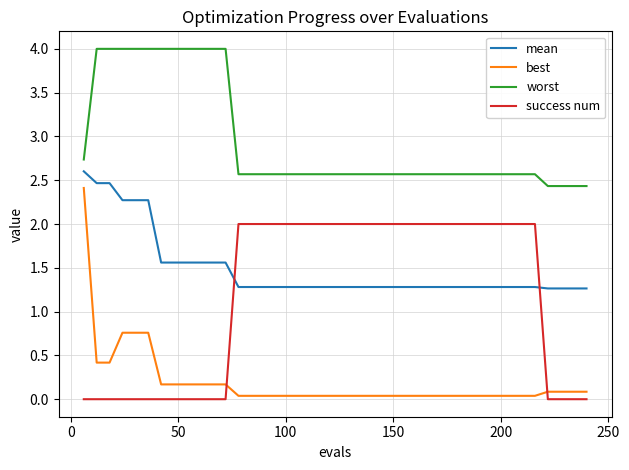

After their last crossing, which series has the higher values: mean or success num?

mean